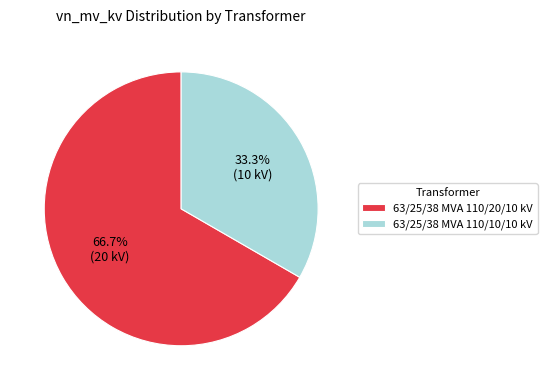

To the nearest percent, what is the difference between the 63/25/38 MVA 110/20/10 kV and 63/25/38 MVA 110/10/10 kV slice percentages?

33%